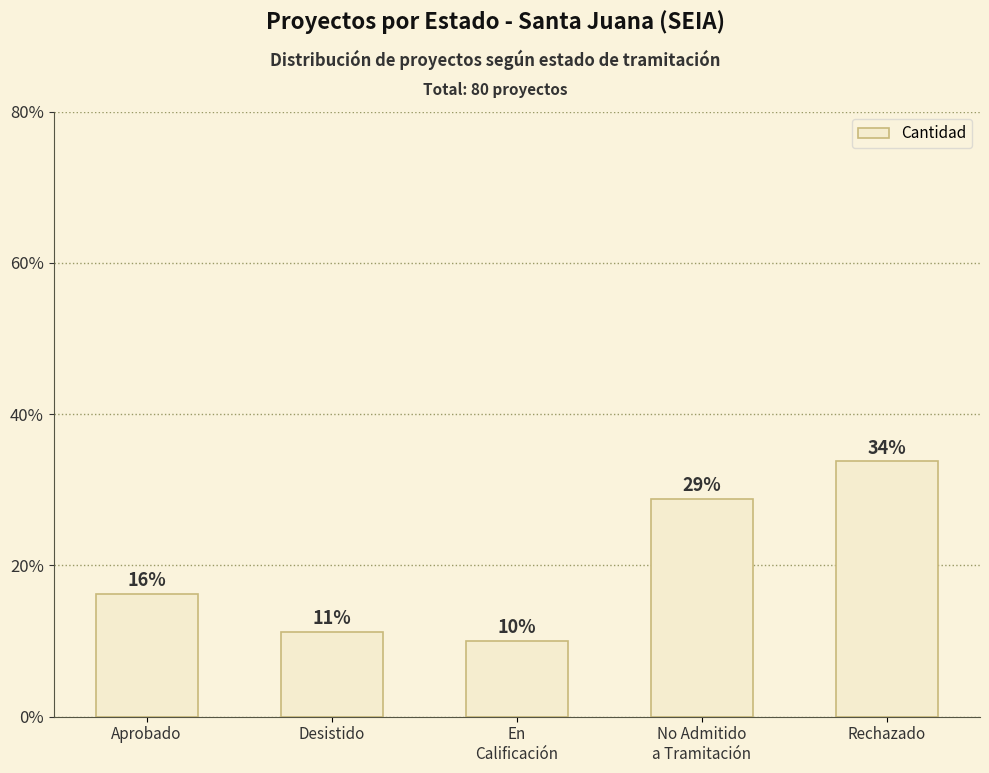

Rank the categories by value from highest to lowest.

Rechazado, No Admitido
a Tramitación, Aprobado, Desistido, En
Calificación